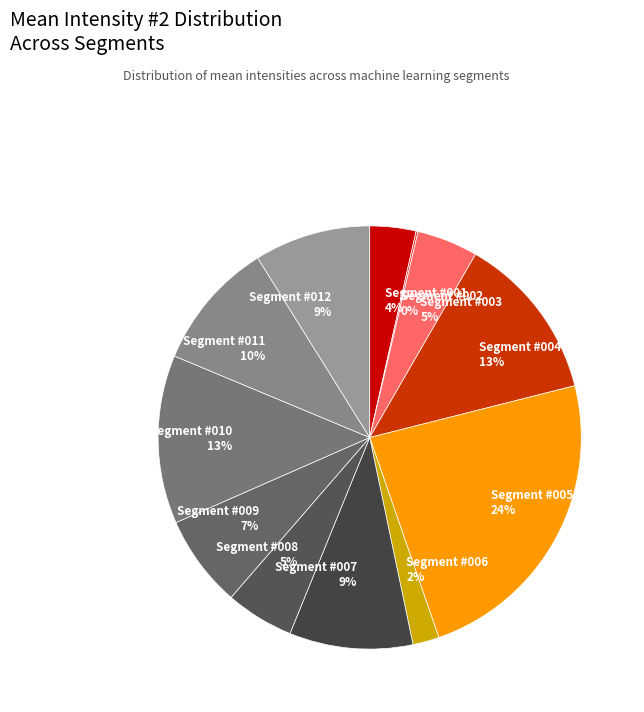

True or false: Segment #005 accounts for 24% of the total.

True